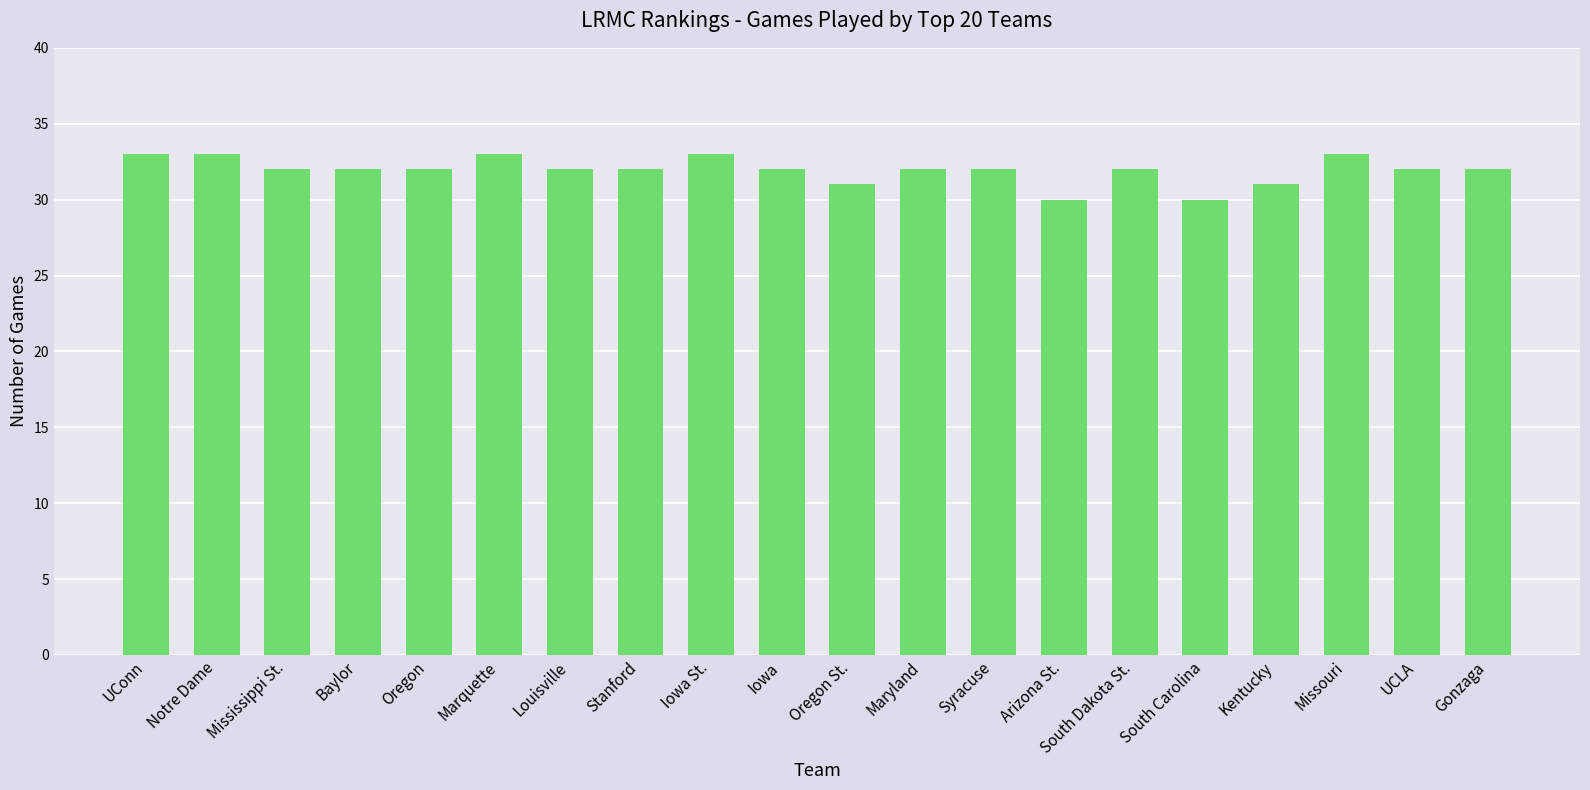

True or false: the data shows 32 at Gonzaga.

True